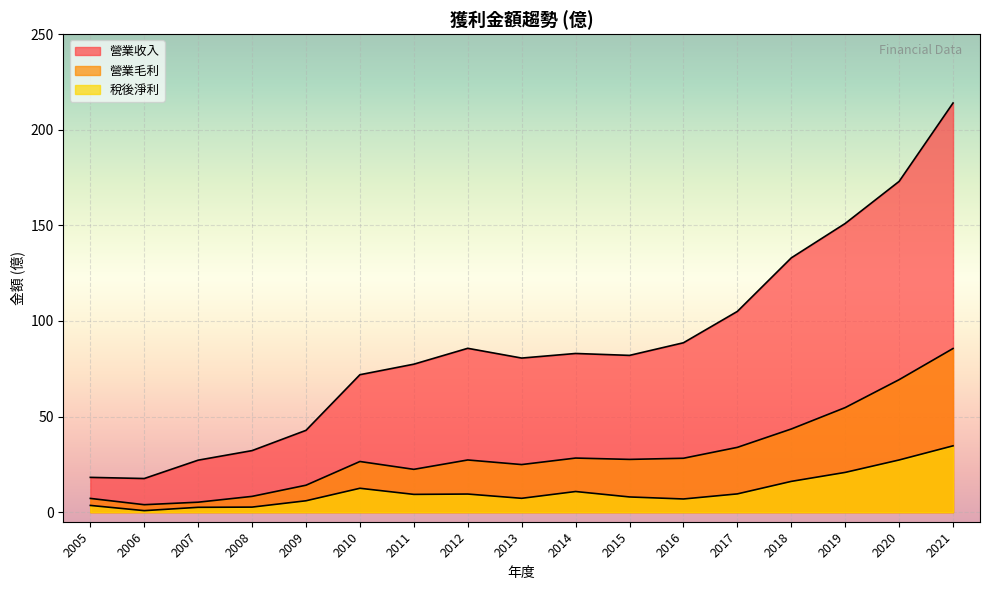

How many distinct data groups are displayed?

3